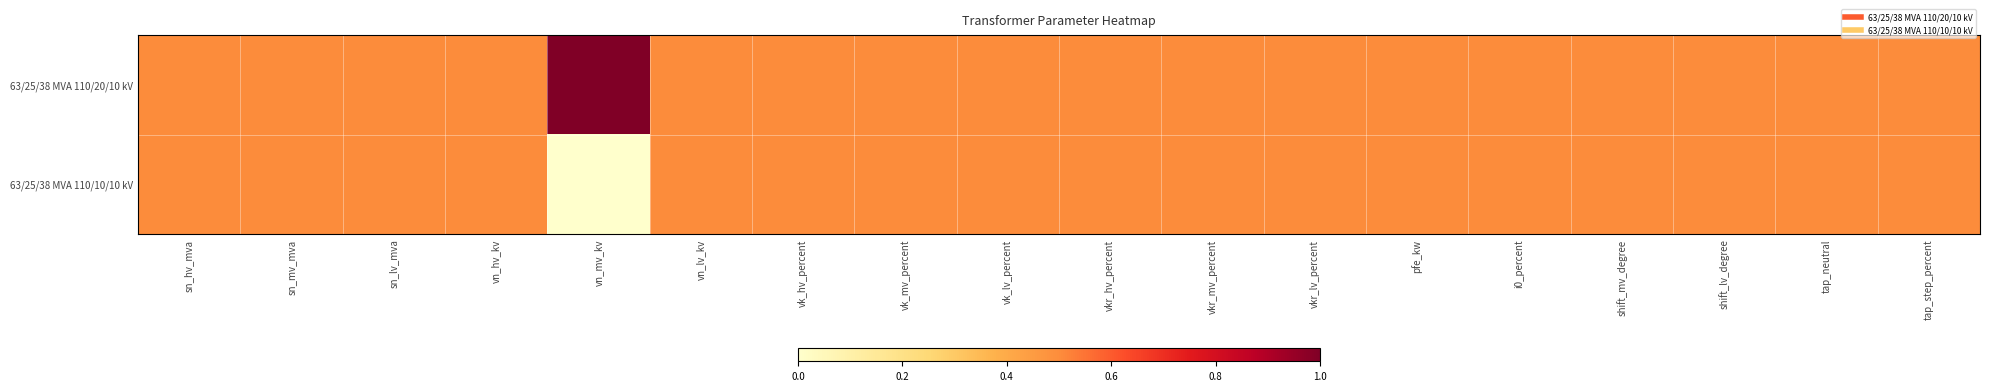

Reading right to left, what are all the values shown in this chart?

63/25/38 MVA 110/20/10 kV: tap_step_percent=0.5	tap_neutral=0.5	shift_lv_degree=0.5	shift_mv_degree=0.5	i0_percent=0.5	pfe_kw=0.5	vkr_lv_percent=0.5	vkr_mv_percent=0.5	vkr_hv_percent=0.5	vk_lv_percent=0.5	vk_mv_percent=0.5	vk_hv_percent=0.5	vn_lv_kv=0.5	vn_mv_kv=1.0	vn_hv_kv=0.5	sn_lv_mva=0.5	sn_mv_mva=0.5	sn_hv_mva=0.5
63/25/38 MVA 110/10/10 kV: tap_step_percent=0.5	tap_neutral=0.5	shift_lv_degree=0.5	shift_mv_degree=0.5	i0_percent=0.5	pfe_kw=0.5	vkr_lv_percent=0.5	vkr_mv_percent=0.5	vkr_hv_percent=0.5	vk_lv_percent=0.5	vk_mv_percent=0.5	vk_hv_percent=0.5	vn_lv_kv=0.5	vn_mv_kv=0.0	vn_hv_kv=0.5	sn_lv_mva=0.5	sn_mv_mva=0.5	sn_hv_mva=0.5